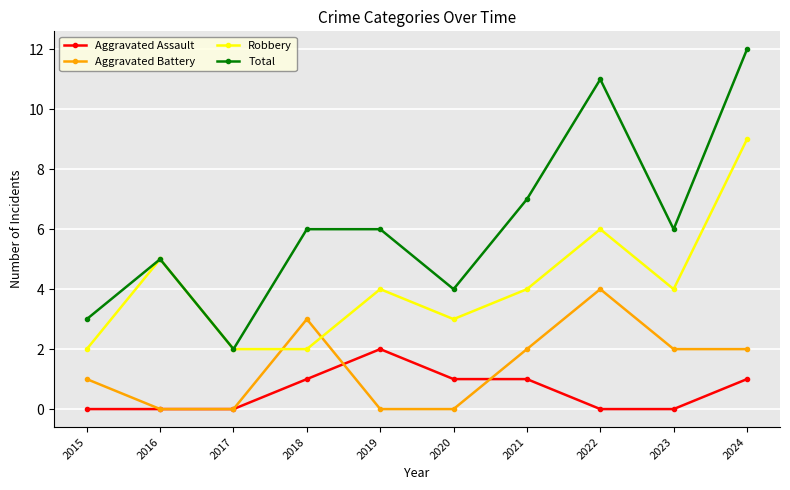

Is the value of Total at 2016 greater than the value of Aggravated Battery at 2019?

Yes